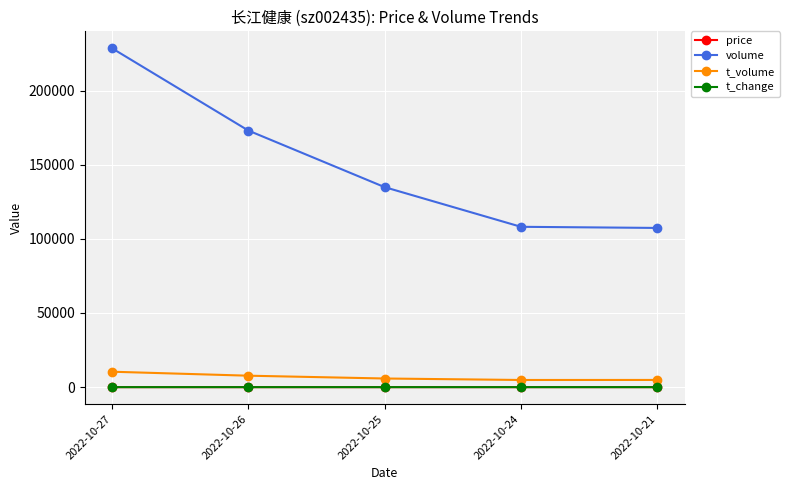

Count the number of categories in the chart.

5